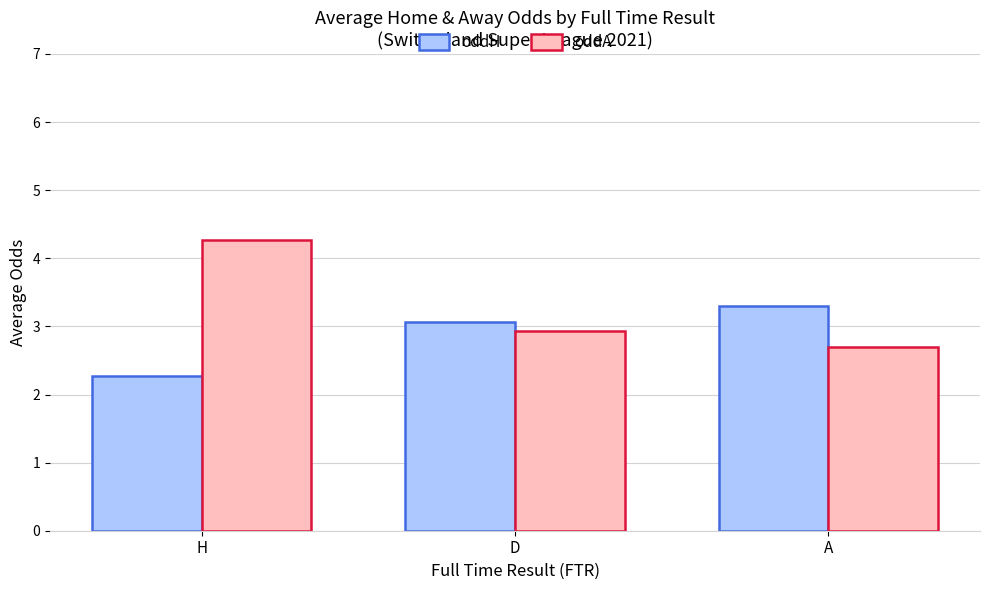

Reading left to right, extract all data points from this chart.

oddH: H=2.3	D=3.1	A=3.3
oddA: H=4.3	D=2.9	A=2.7